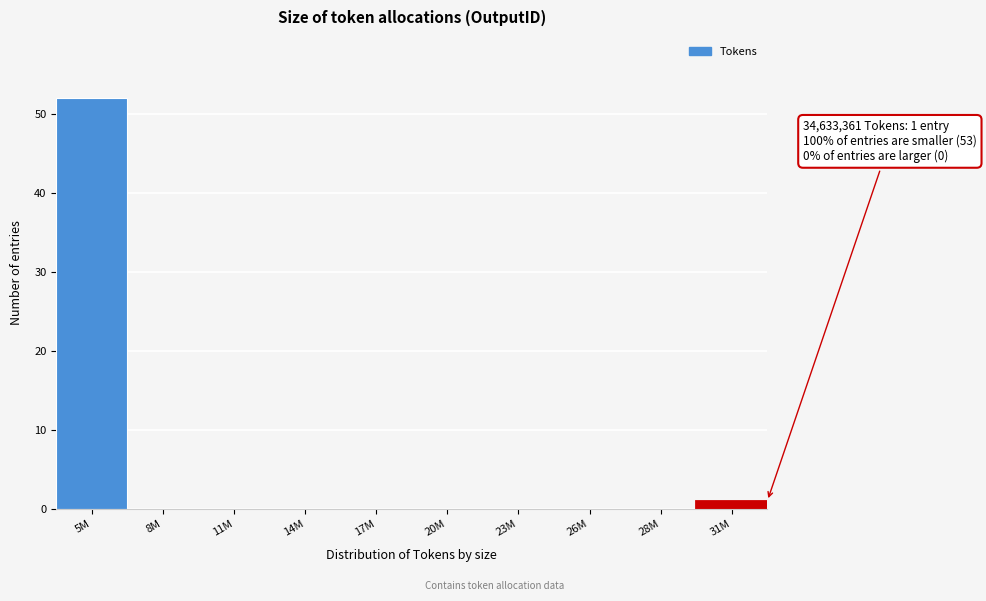

Reading right to left, transcribe all the data shown in this chart.

31M=1	28M=0	26M=0	23M=0	20M=0	17M=0	14M=0	11M=0	8M=0	5M=52